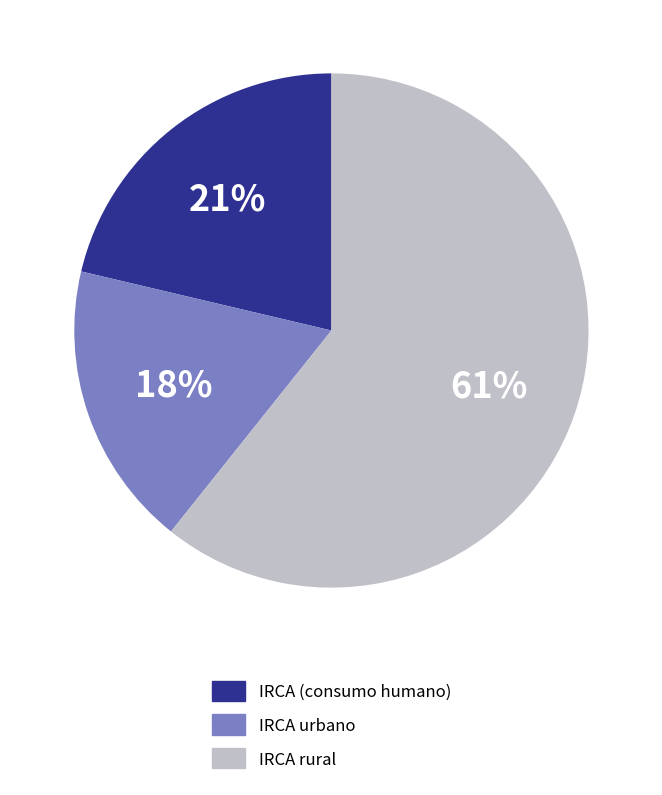

What percentage is the IRCA rural slice, to the nearest percent?

61%